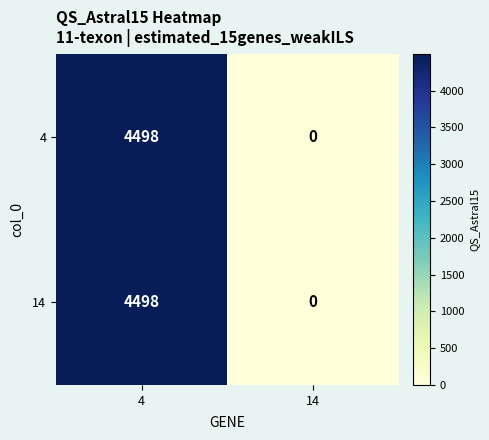

The value of 14 at 4 is 4498. True or false?

True